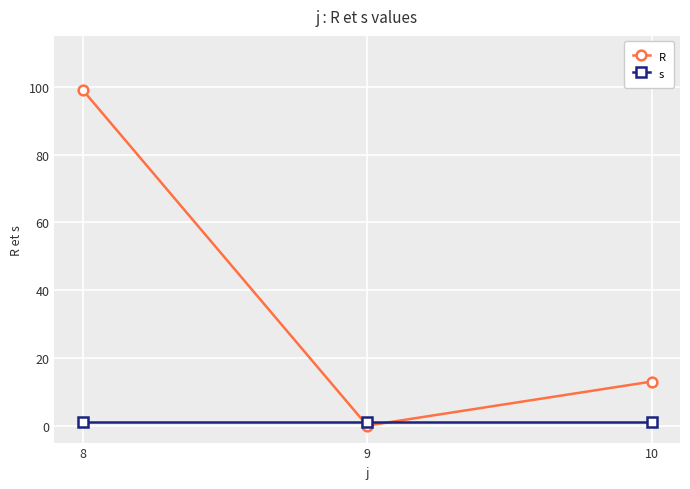

Rank the series by their maximum value, from lowest to highest.

s, R